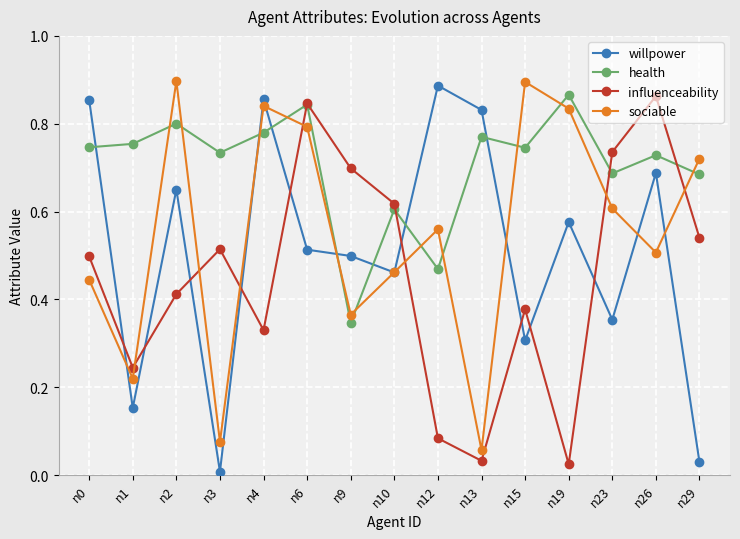

At which label does willpower reach its peak?

n12